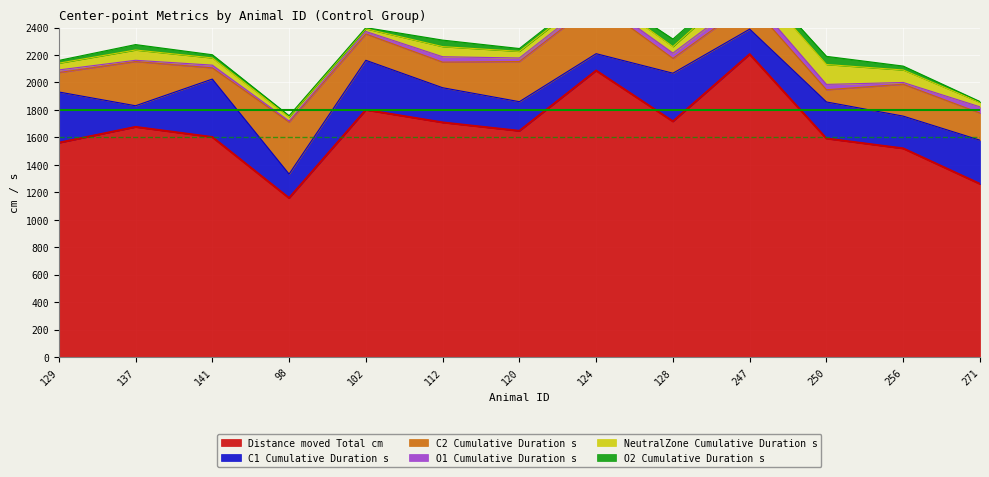

Which has a higher value, 128 or 271?

128